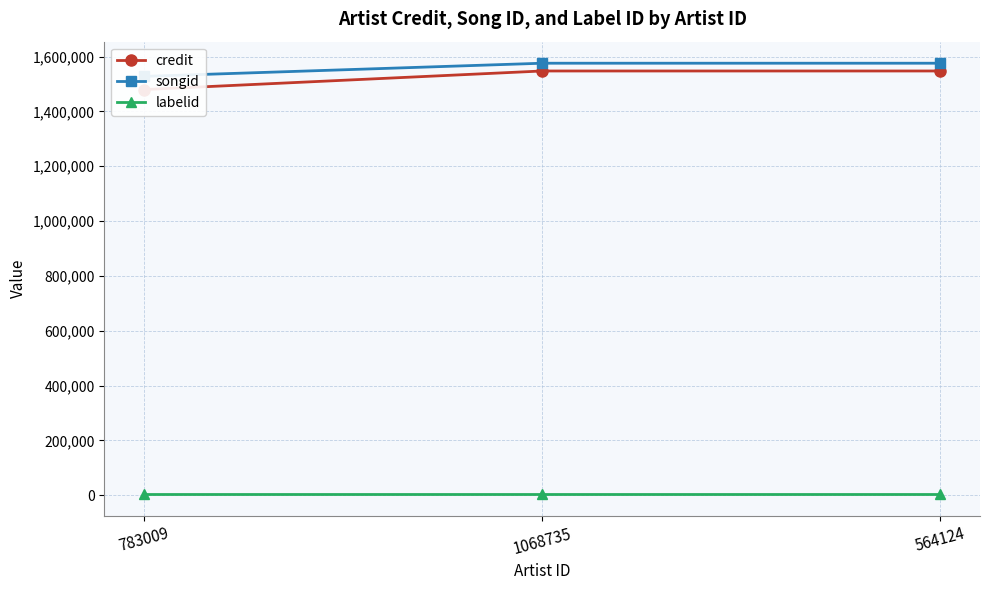

What is the maximum value for songid?

1575684